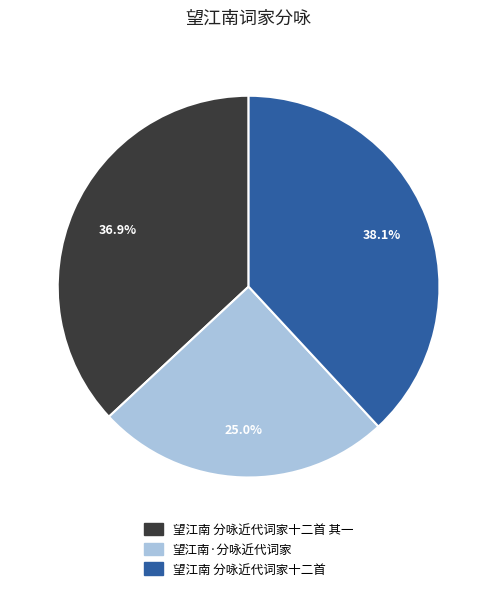

Is there any slice that represents more than half of the pie?

No